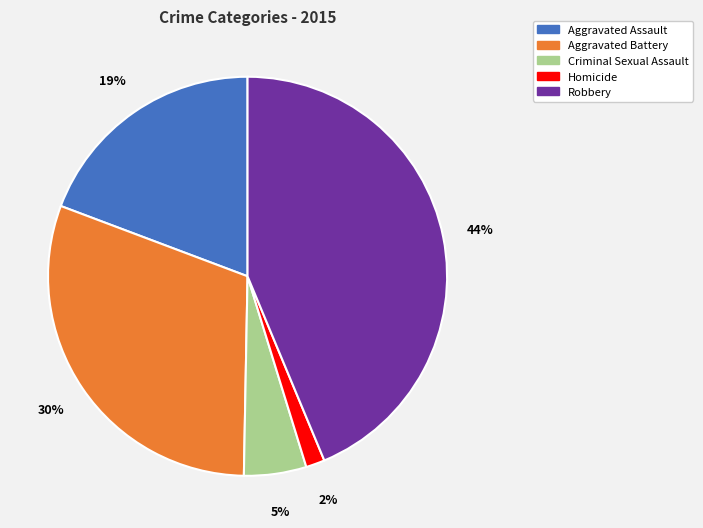

To the nearest percent, what is the average slice percentage?

20%